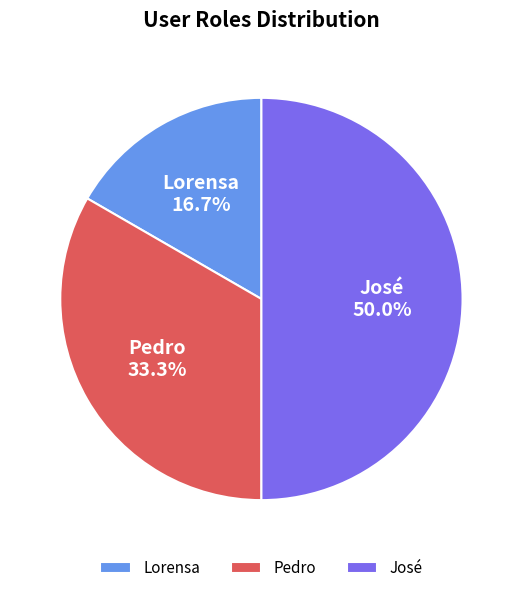

Between José and Pedro, which is larger?

José